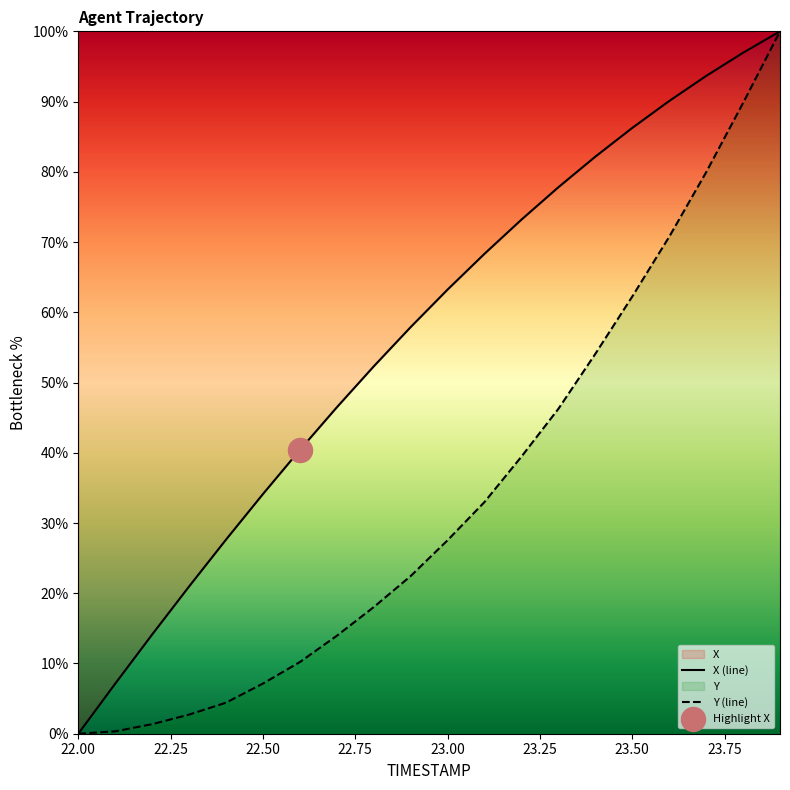

At which category is the sum across all series the highest?

23.9